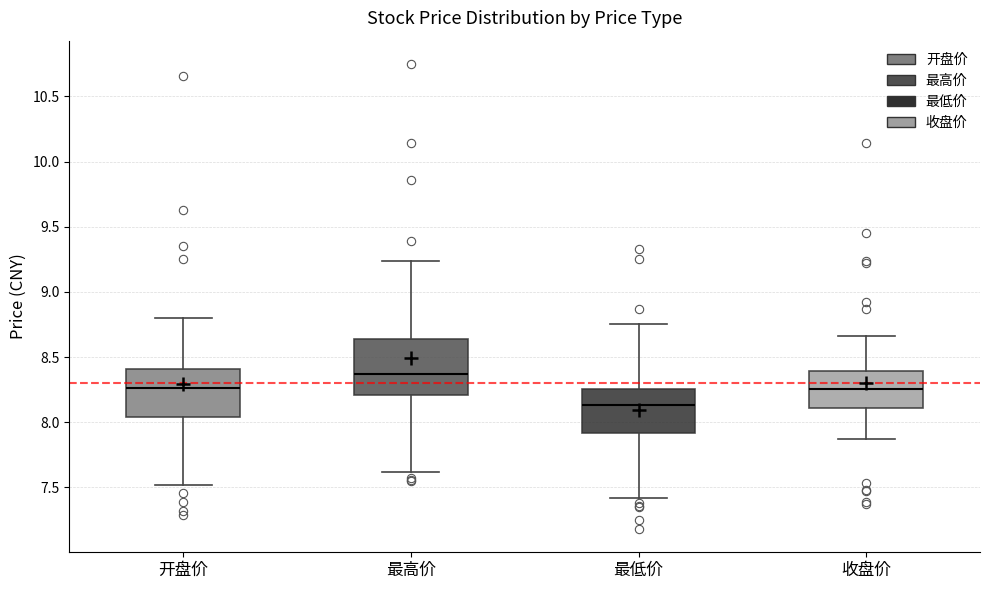

Where is the lower edge of the box for 收盘价 on the y-axis? The values are not printed on the chart, so give them approximately, as read against the axis.

8.10